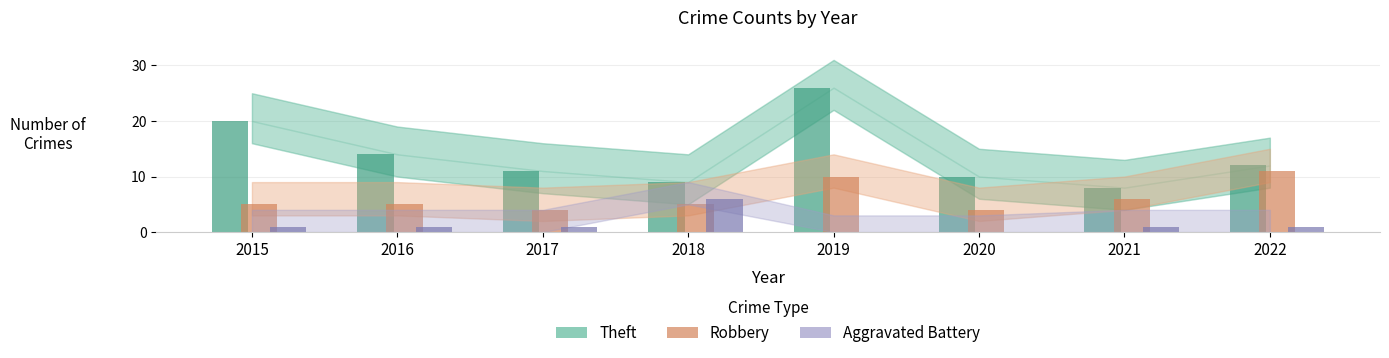

Is it true that Aggravated Battery equals 0 at 2019?

True